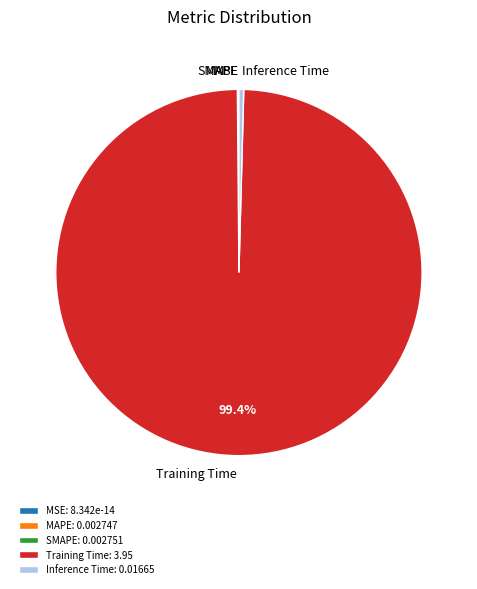

Does any single category account for the majority?

Yes